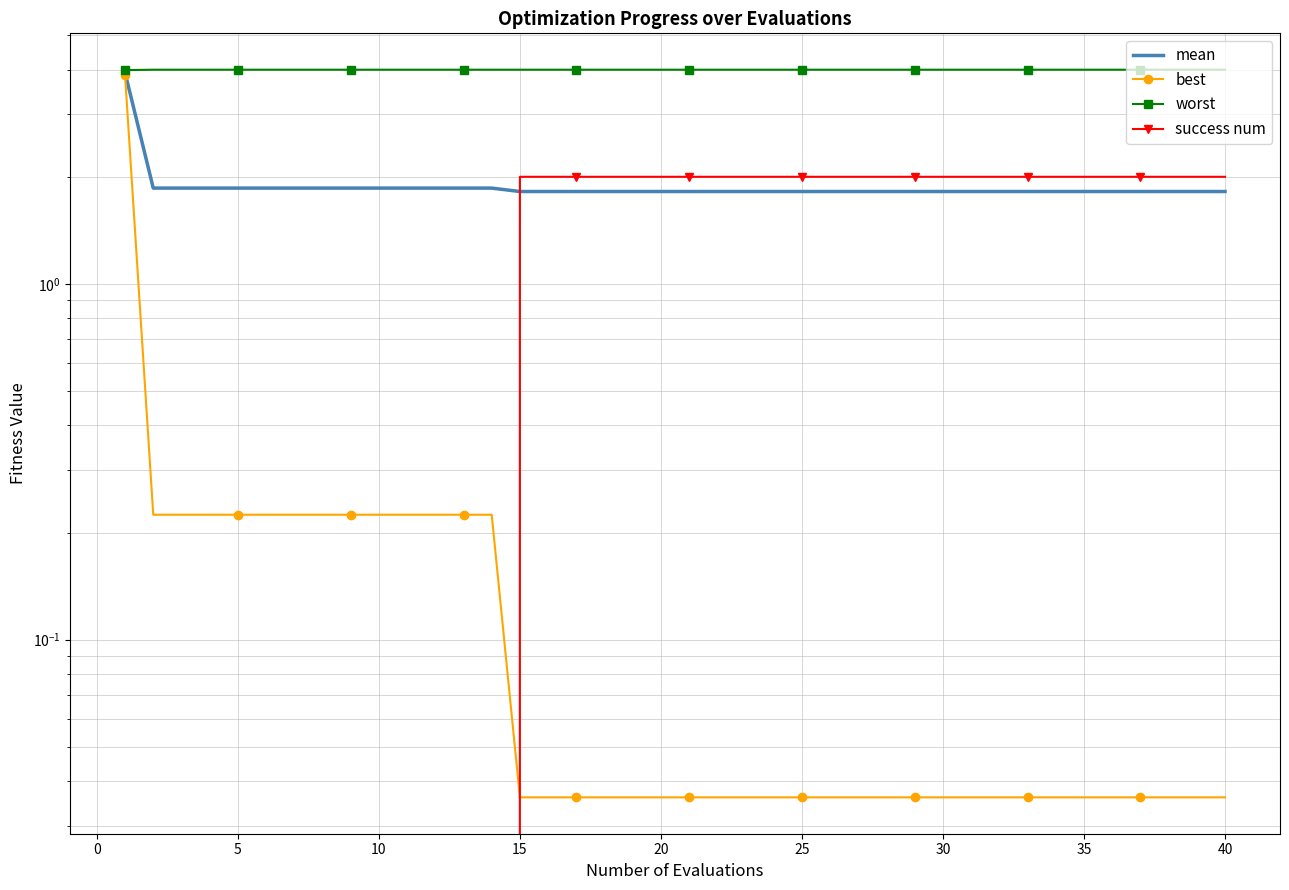

Reading left to right, extract all data points from this chart.

mean: 3.9	1.9	1.9	1.9	1.9	1.9	1.9	1.9	1.9	1.9	1.9	1.9	1.9	1.9	1.8	1.8	1.8	1.8	1.8	1.8	1.8	1.8	1.8	1.8	1.8	1.8	1.8	1.8	1.8	1.8	1.8	1.8	1.8	1.8	1.8	1.8	1.8	1.8	1.8	1.8
best: 3.9	0.2	0.2	0.2	0.2	0.2	0.2	0.2	0.2	0.2	0.2	0.2	0.2	0.2	0.0	0.0	0.0	0.0	0.0	0.0	0.0	0.0	0.0	0.0	0.0	0.0	0.0	0.0	0.0	0.0	0.0	0.0	0.0	0.0	0.0	0.0	0.0	0.0	0.0	0.0
worst: 4.0	4.0	4.0	4.0	4.0	4.0	4.0	4.0	4.0	4.0	4.0	4.0	4.0	4.0	4.0	4.0	4.0	4.0	4.0	4.0	4.0	4.0	4.0	4.0	4.0	4.0	4.0	4.0	4.0	4.0	4.0	4.0	4.0	4.0	4.0	4.0	4.0	4.0	4.0	4.0
success num: 0.0	0.0	0.0	0.0	0.0	0.0	0.0	0.0	0.0	0.0	0.0	0.0	0.0	0.0	2.0	2.0	2.0	2.0	2.0	2.0	2.0	2.0	2.0	2.0	2.0	2.0	2.0	2.0	2.0	2.0	2.0	2.0	2.0	2.0	2.0	2.0	2.0	2.0	2.0	2.0